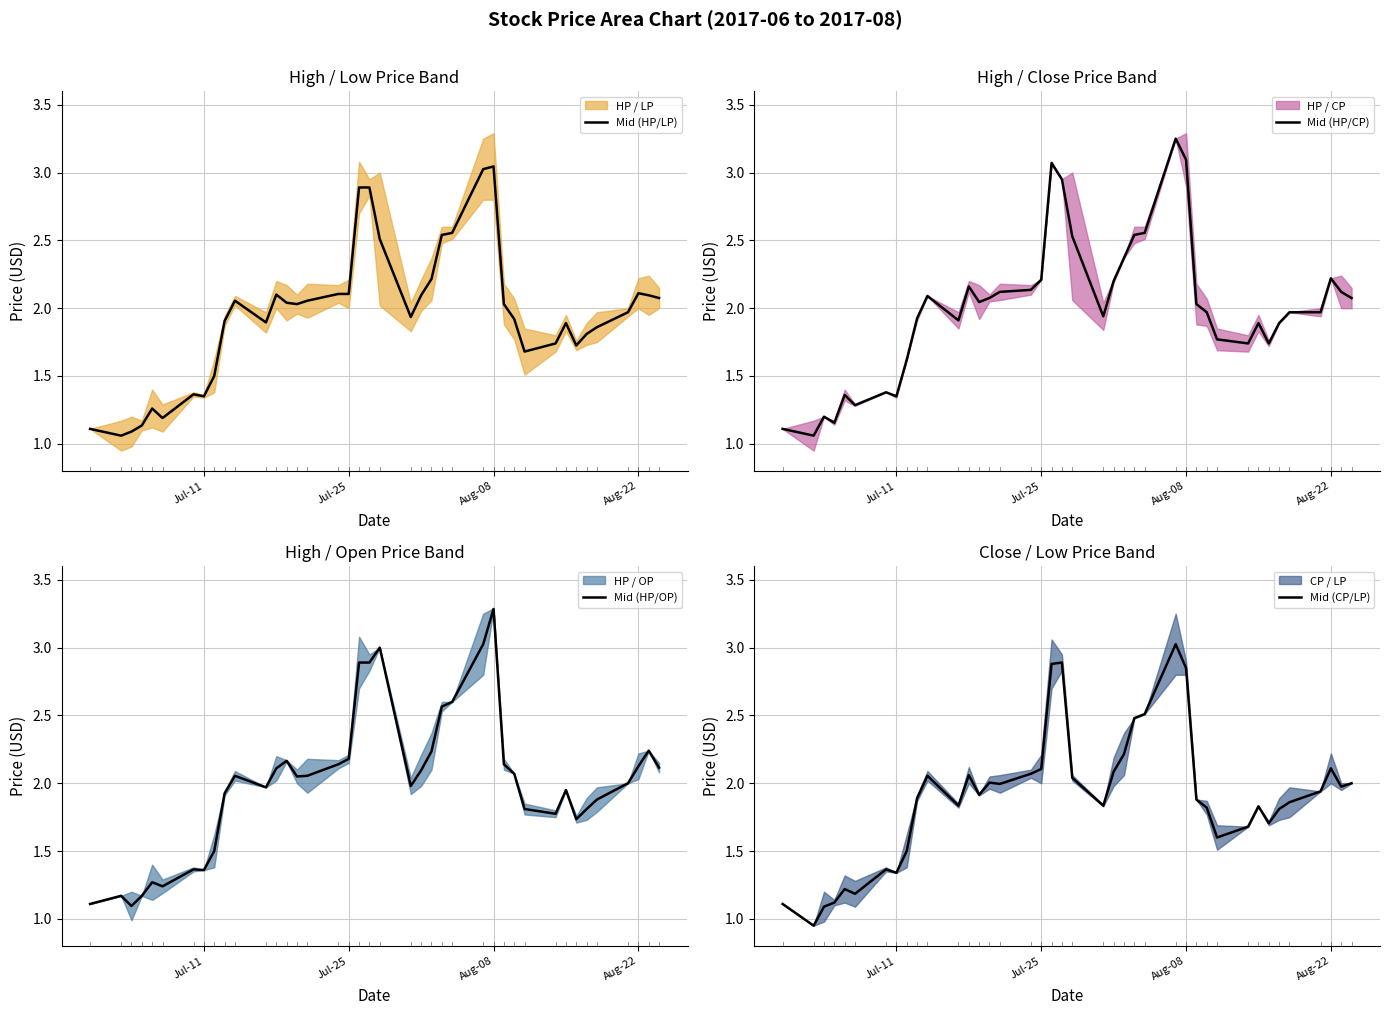

What is the sum of all Mid (HP/OP) values?

80.1